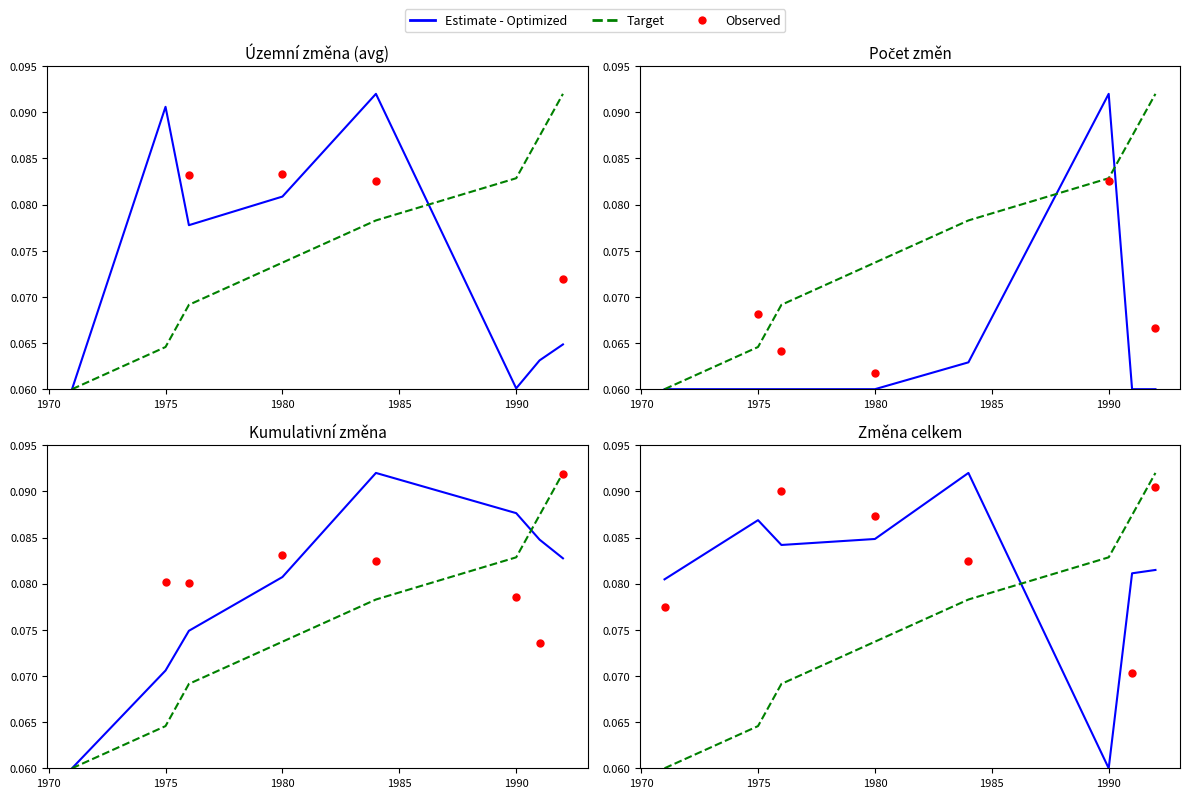

Which series contains the highest Y value?

Observed